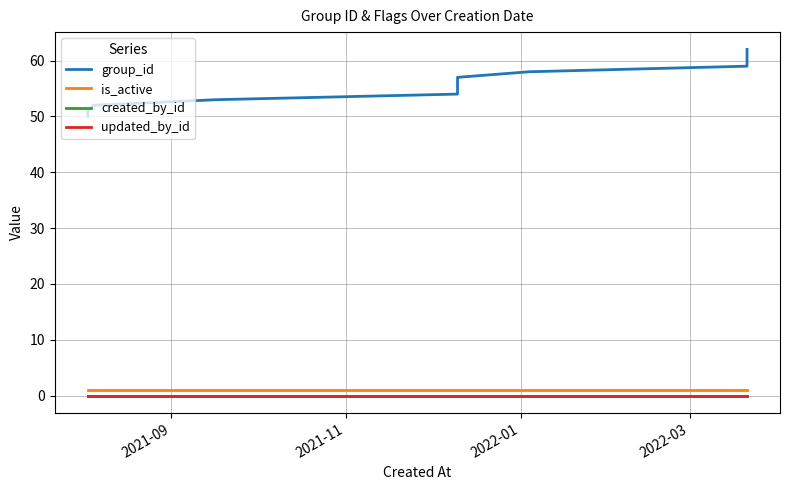

Which series has the largest total across all categories?

group_id